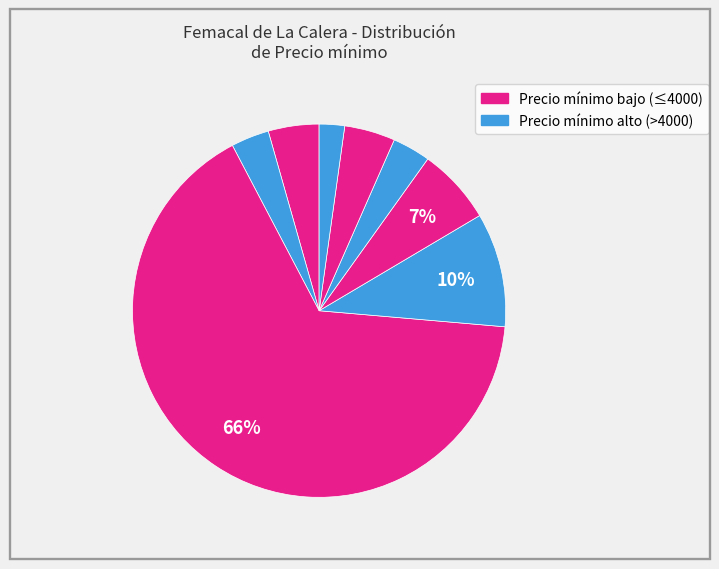

Count the number of slices in the pie.

8